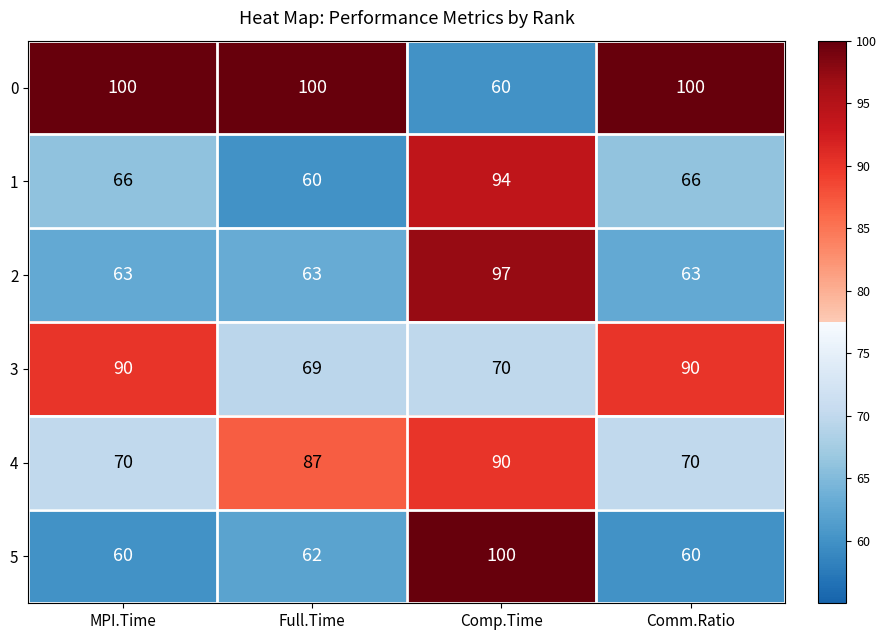

What is the sum of all 2 values?

286